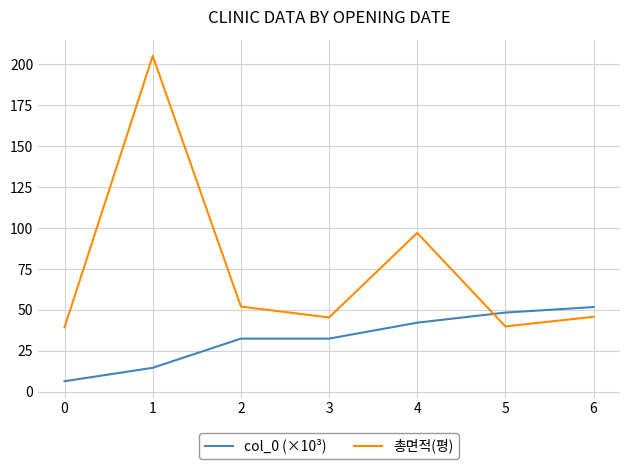

True or false: col_0 (×10³) and 총면적(평) intersect in this chart.

True